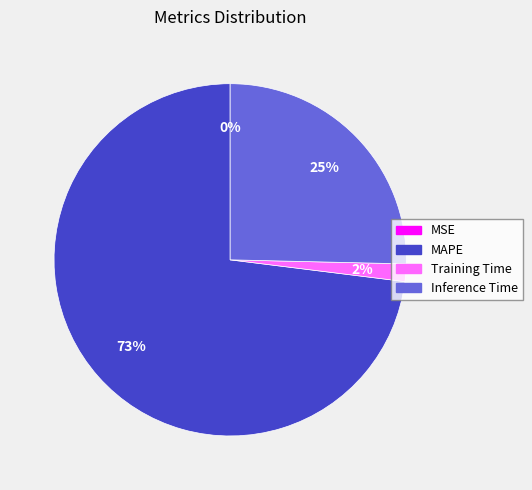

Is there a majority slice in this chart?

Yes